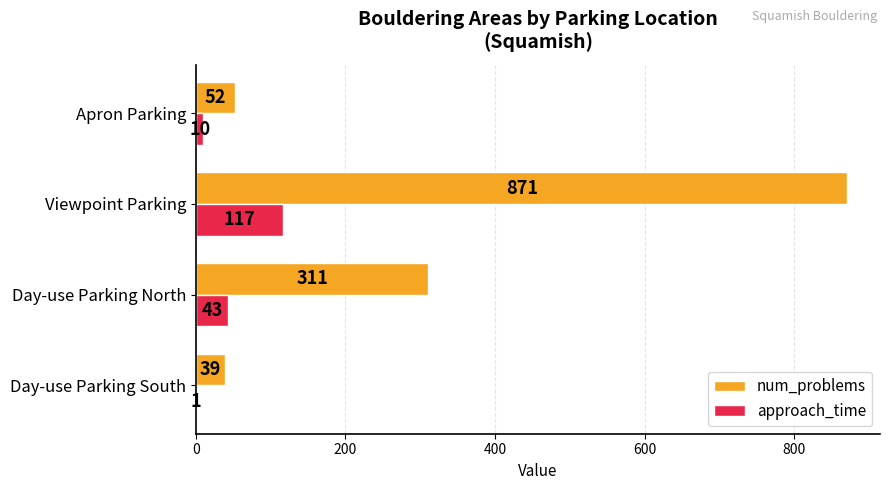

What is the sum of all approach_time values?

171